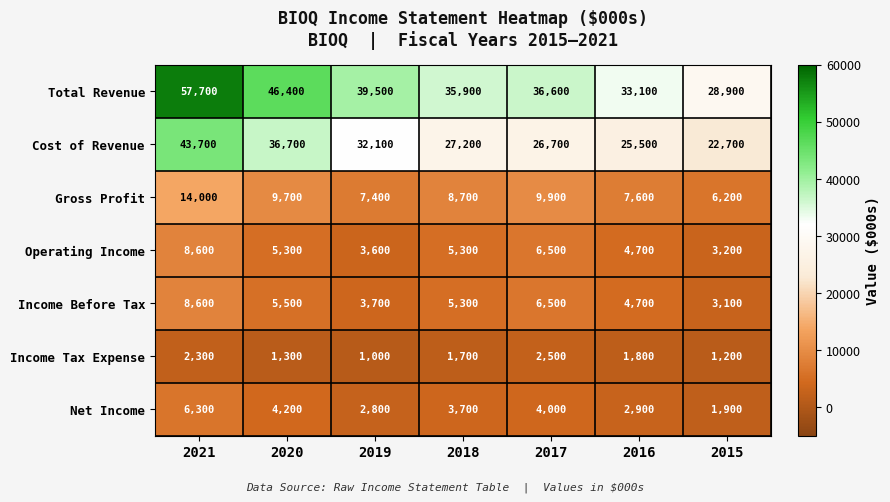

Which series has the widest spread of values?

Total Revenue